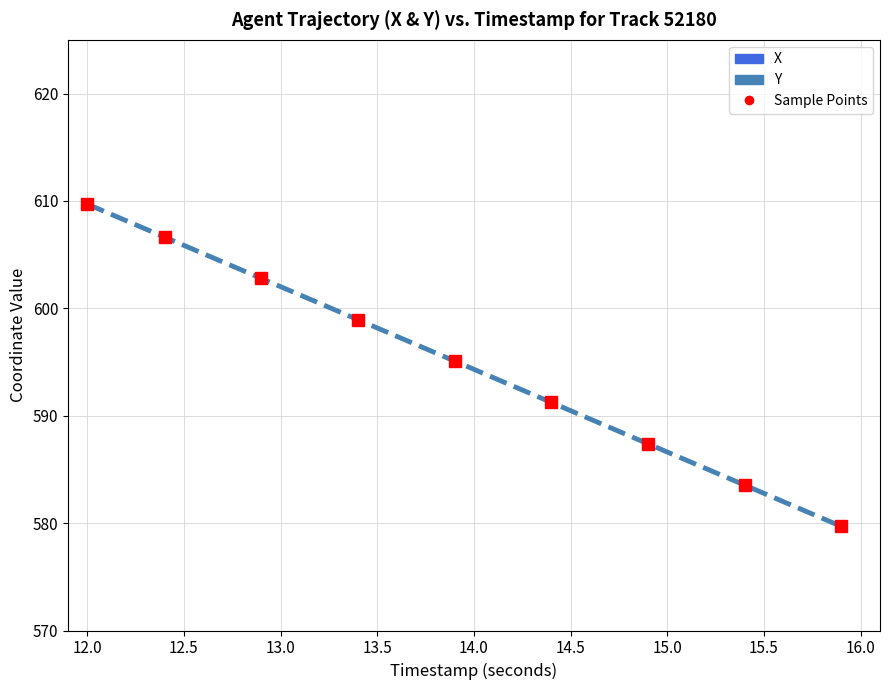

The Y series shows 1010.8 at 15.5. True or false?

False